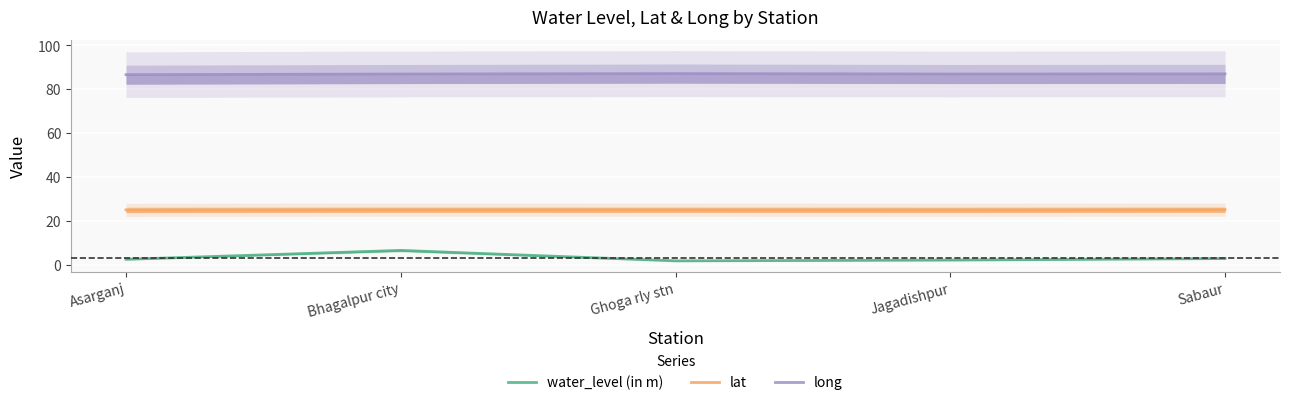

Reading left to right, transcribe all the data shown in this chart.

water_level (in m): 2.6	6.7	1.9	2.2	3.0
lat: 25.1	25.2	25.2	25.2	25.2
long: 86.7	87.0	87.2	87.0	87.0